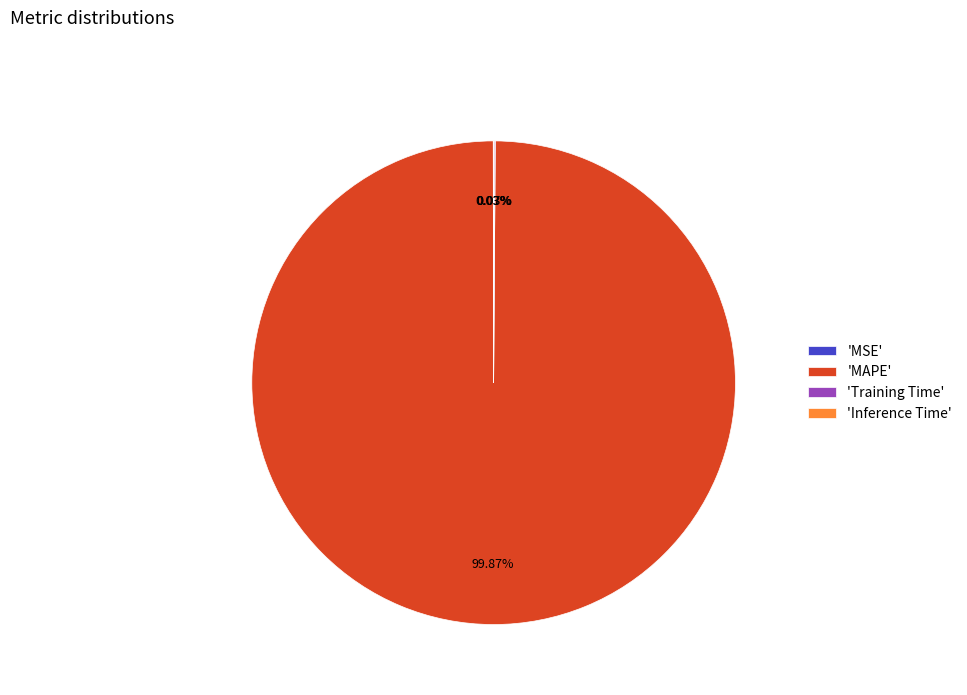

What is the majority slice?

'MAPE'